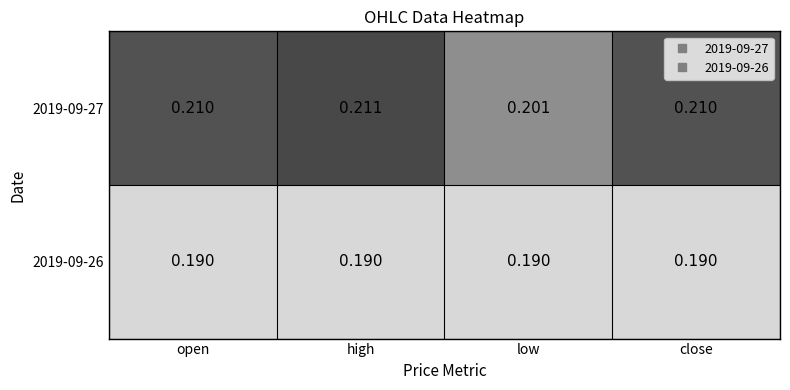

Which series has the largest range (max minus min)?

2019-09-27